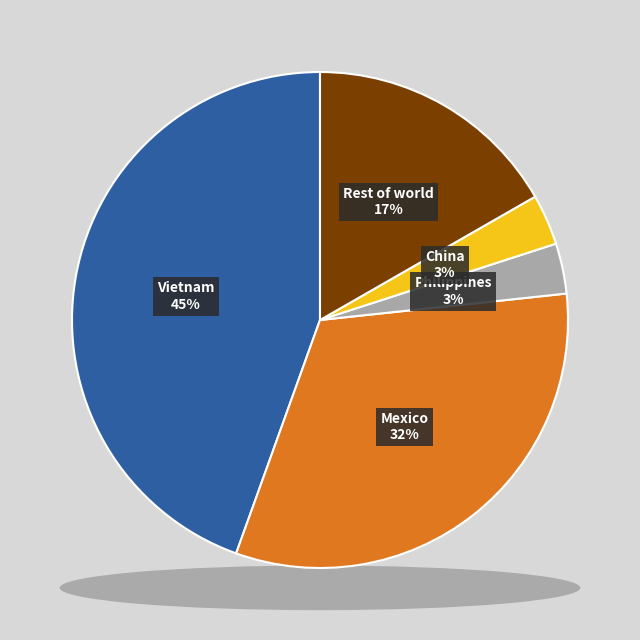

To the nearest percent, what percentage of the pie is Philippines?

3%